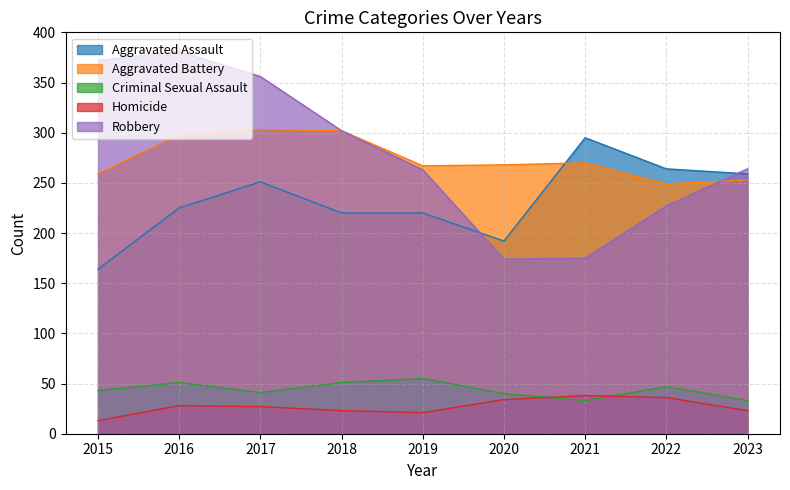

True or false: Aggravated Assault and Homicide cross at least once.

False